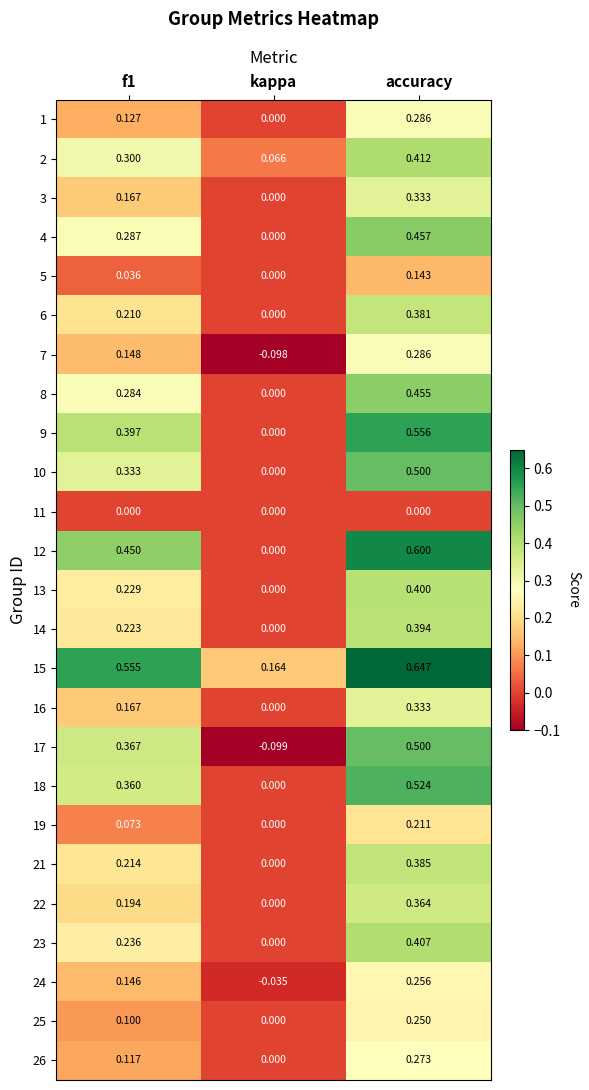

What is the total value across all series at f1?

5.7